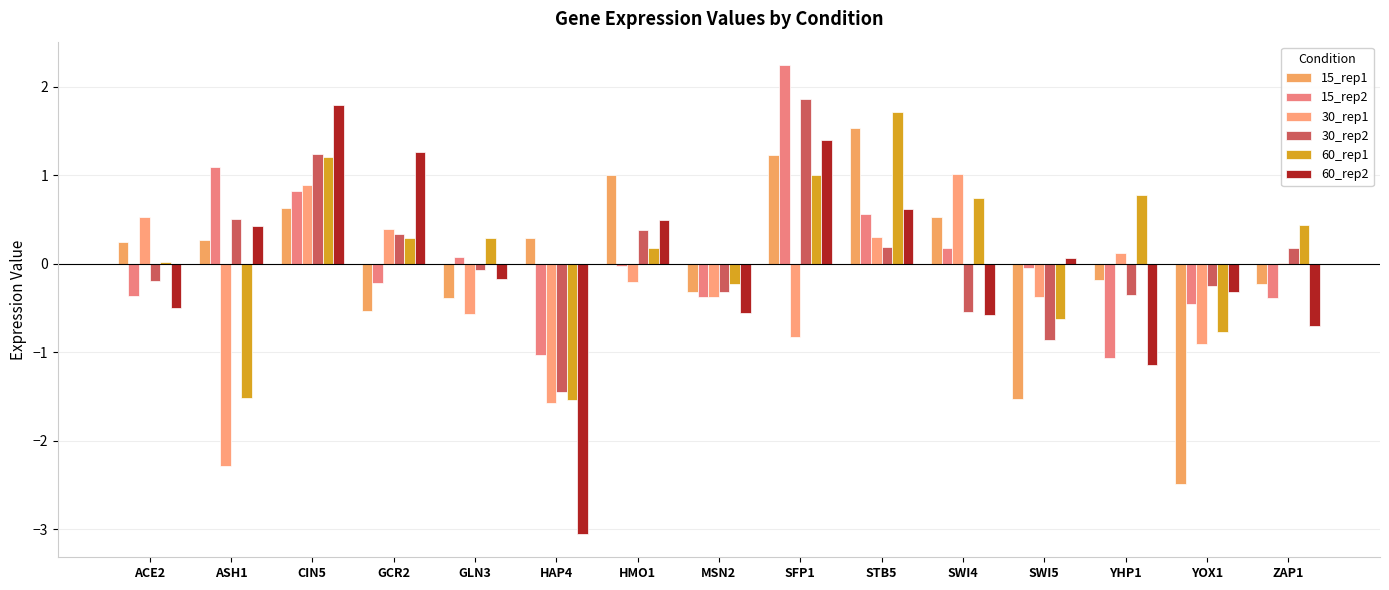

At which category is the sum across all series the highest?

SFP1